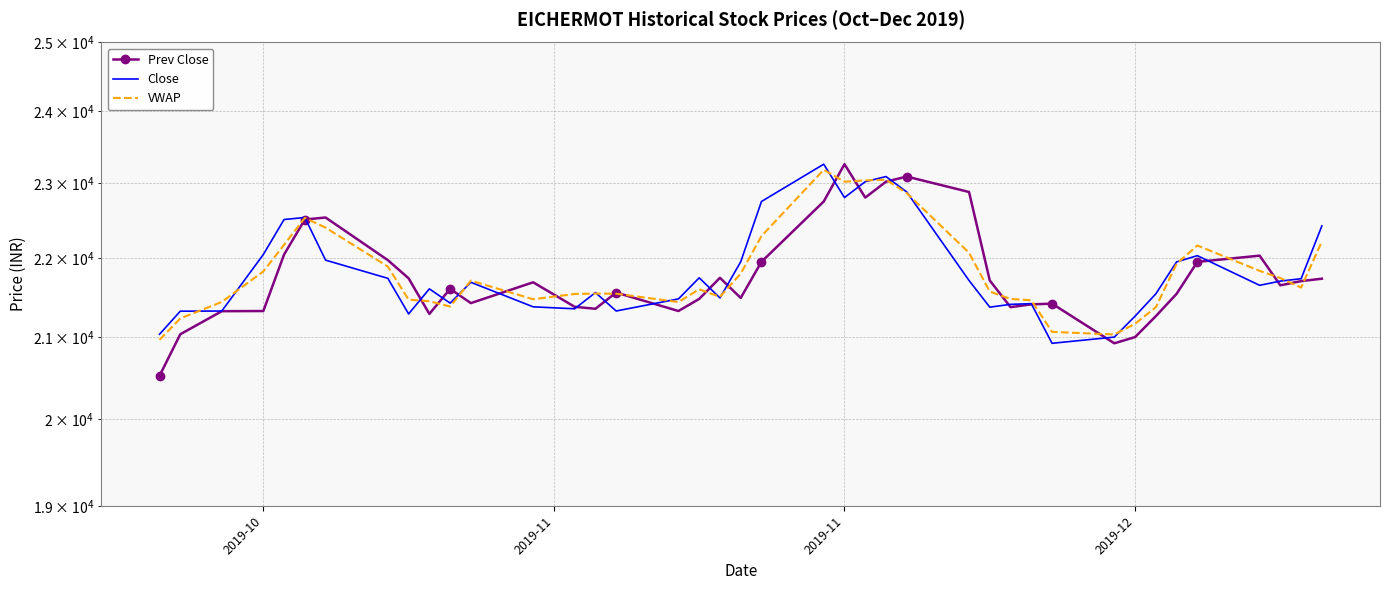

How many distinct data groups are displayed?

3